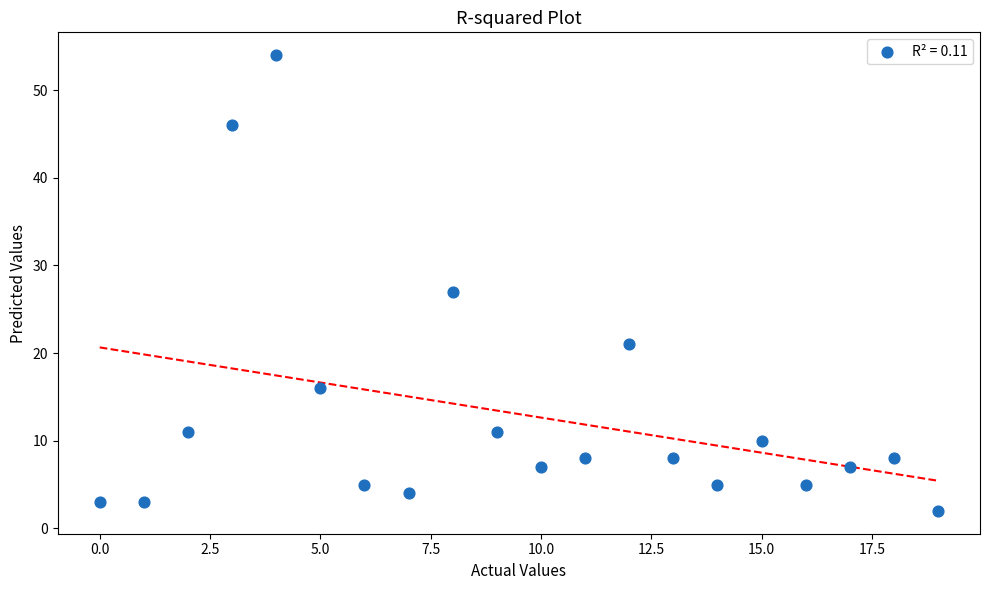

What is the range of Y values (max minus min)?

52